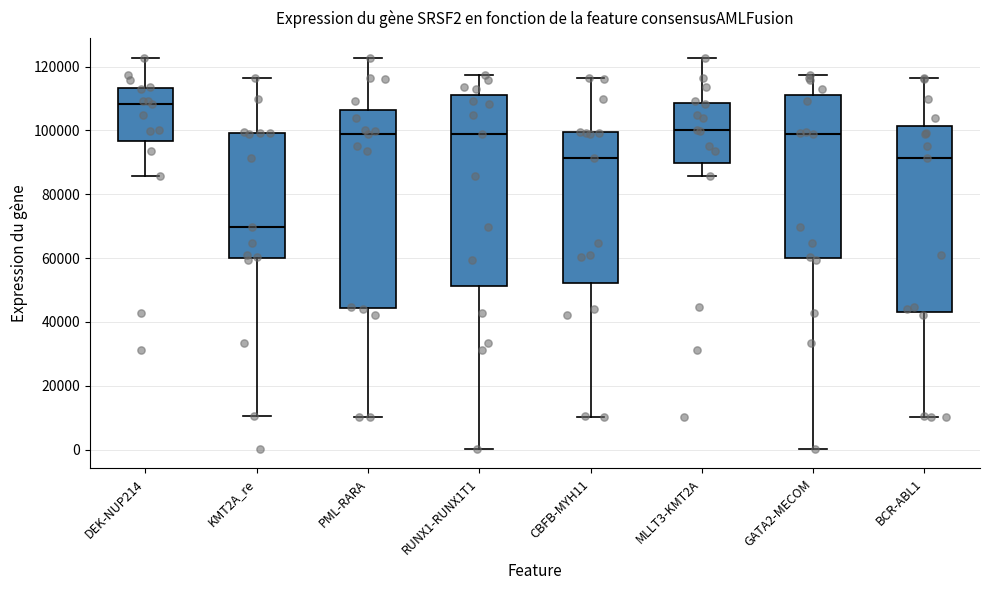

Where does the lower whisker of the box for PML-RARA end on the y-axis? The values are not printed on the chart, so give them approximately, as read against the axis.

10000